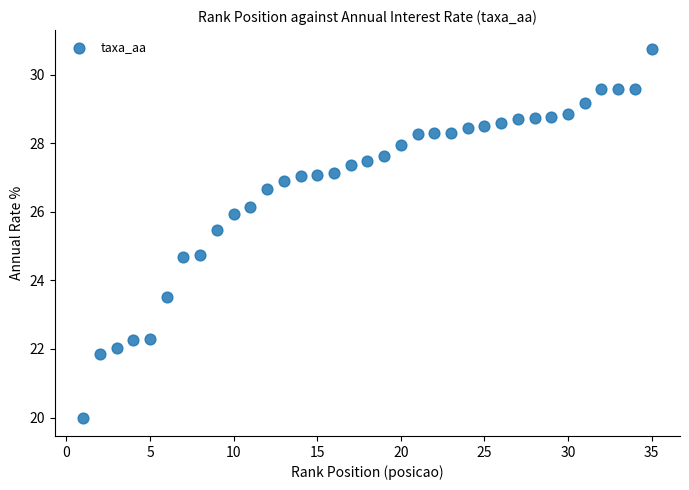

Count the number of points in this scatter plot.

35